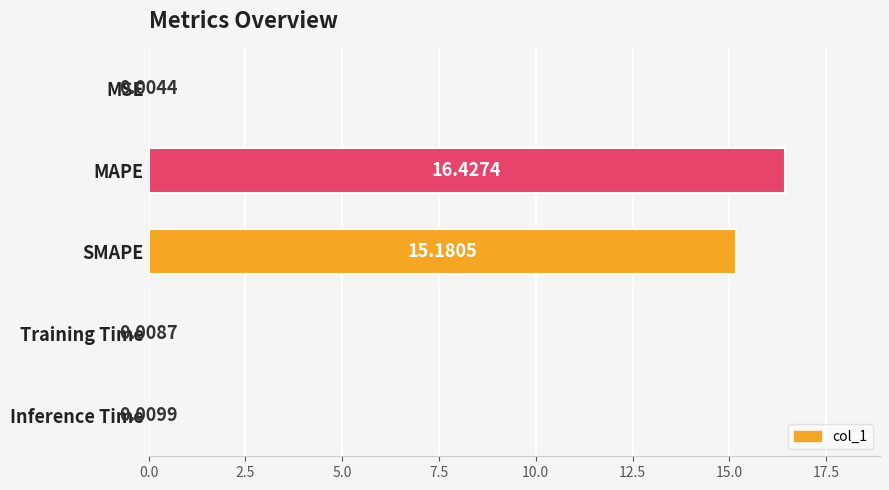

Between MSE and MAPE, which is larger?

MAPE